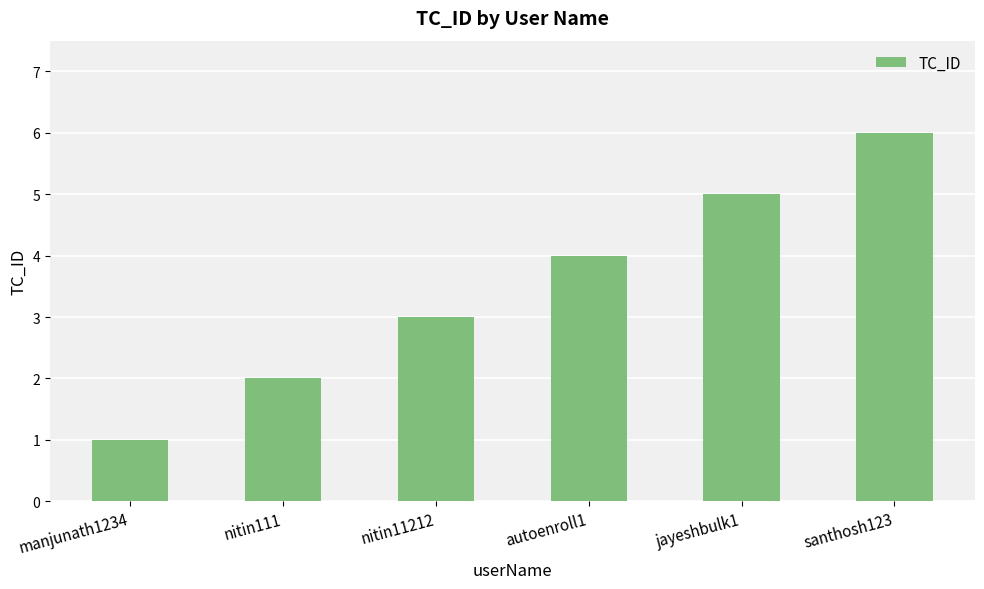

List the labels in order of value, smallest first.

manjunath1234, nitin111, nitin11212, autoenroll1, jayeshbulk1, santhosh123